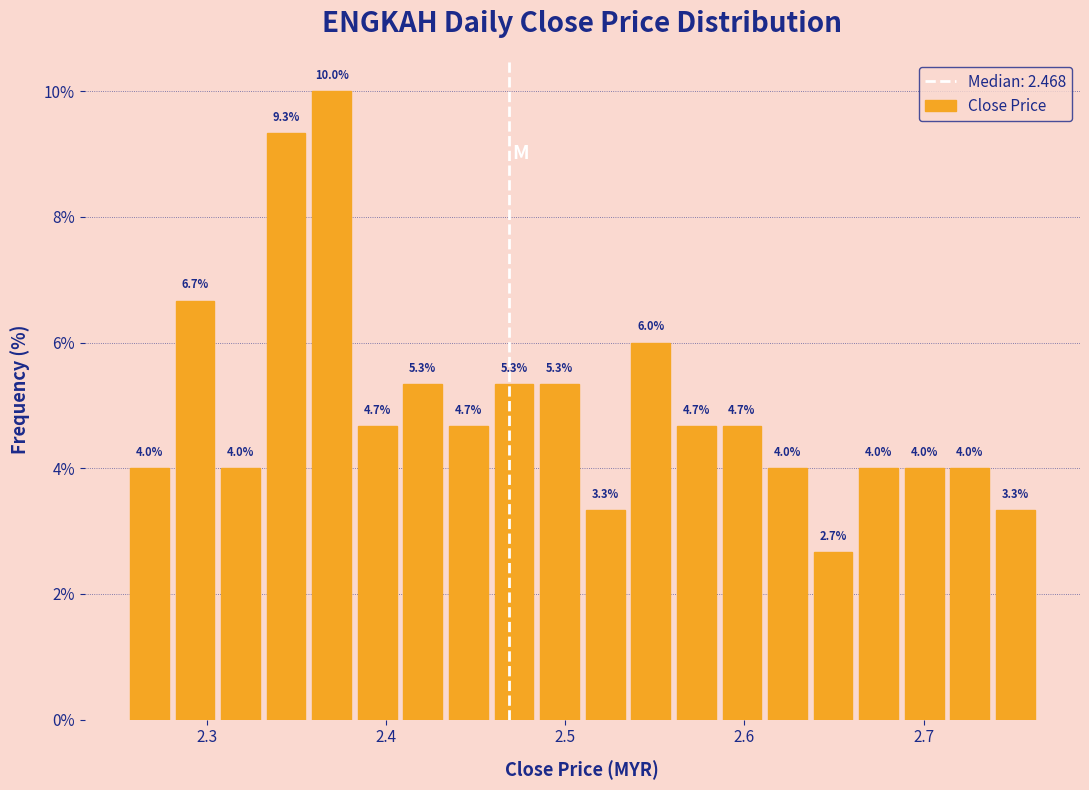

Around what value on the x-axis is the tallest bar? Give the approximate position of its centre, as read against the axis.

2.37